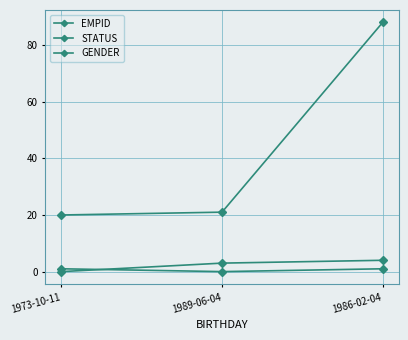

What is the highest value of the STATUS series?

4